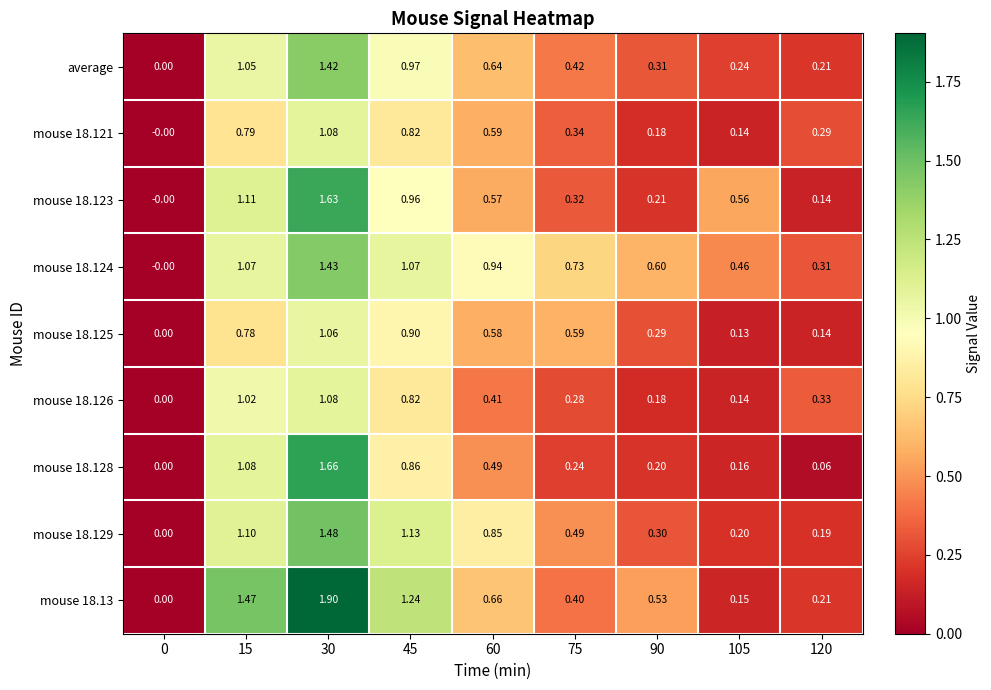

Is the value of mouse 18.129 at 60 greater than the value of mouse 18.125 at 0?

Yes